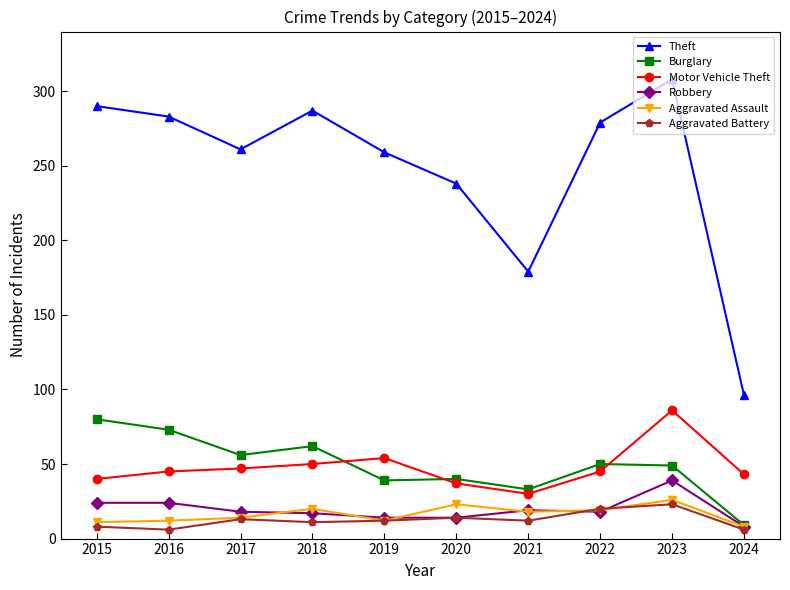

Is it true that Robbery equals 8 at 2024?

True